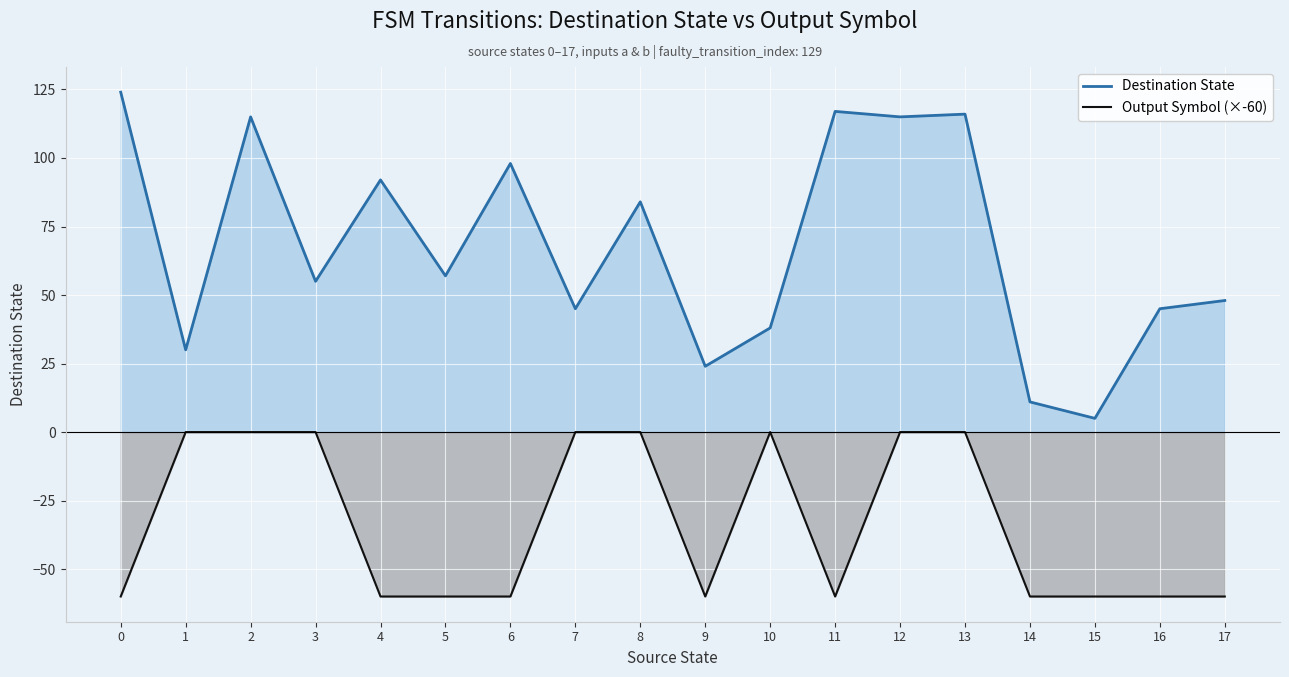

What is the difference between the second highest and second lowest values in the Output Symbol (×-60) series?

60